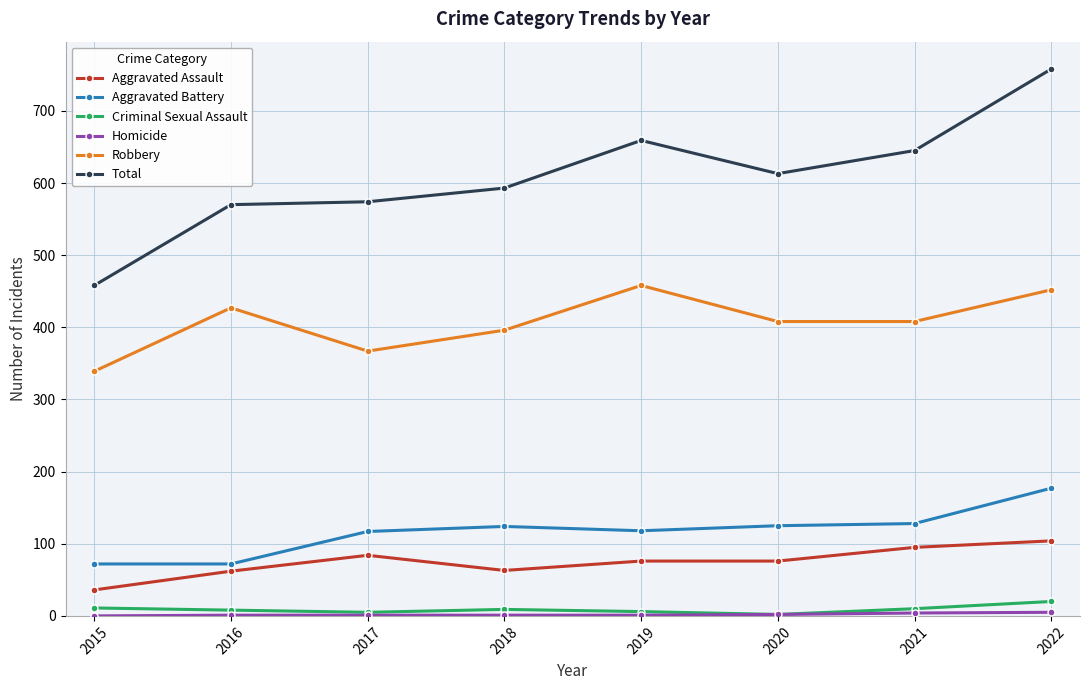

True or false: Aggravated Assault and Total cross at least once.

False